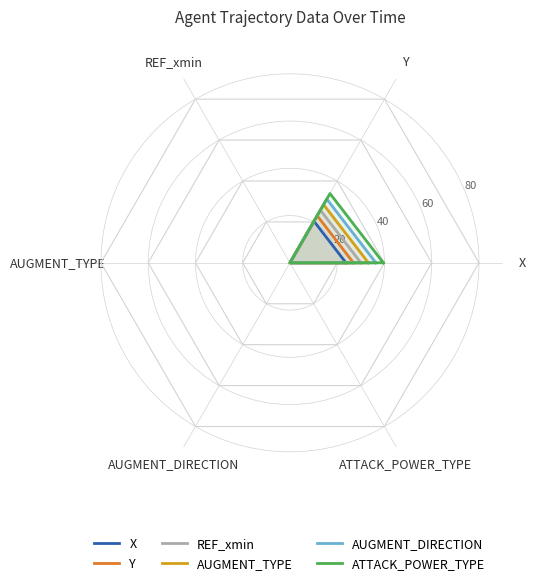

Where is AUGMENT_DIRECTION nearest to the value 18?

Y